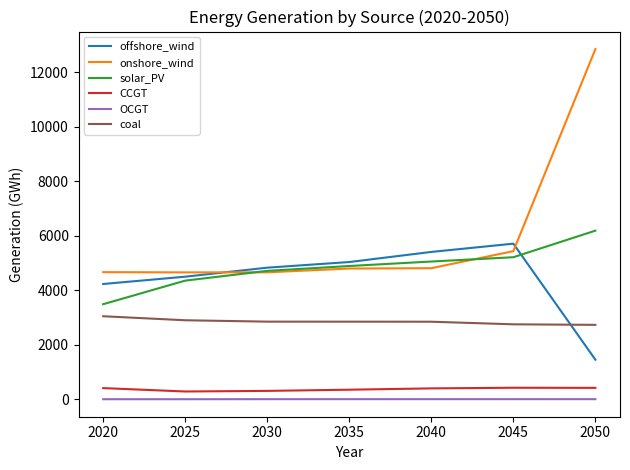

What is the minimum value for coal?

2728.3